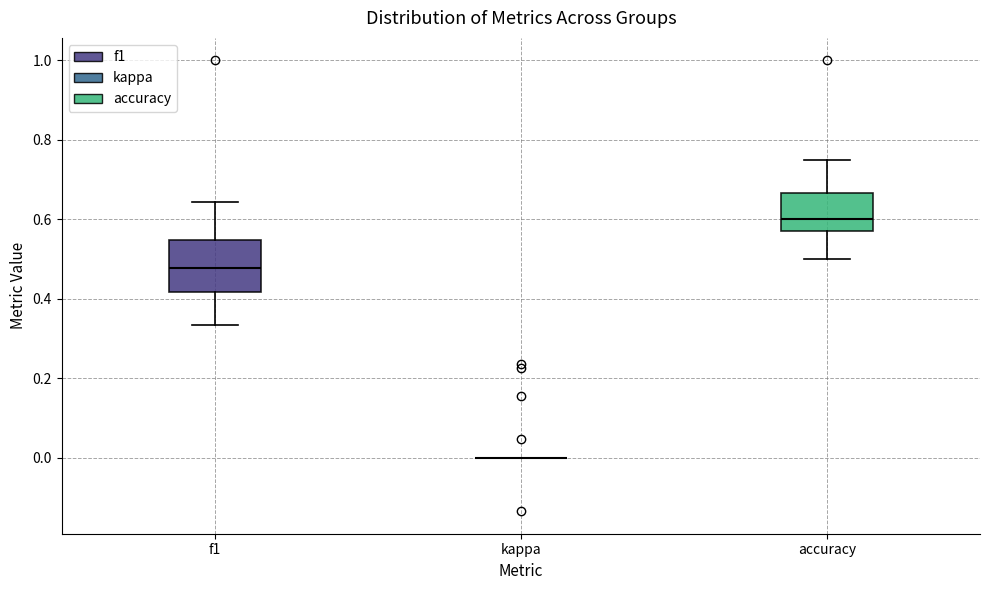

Which box is the tallest, from its lower edge to its upper edge?

f1